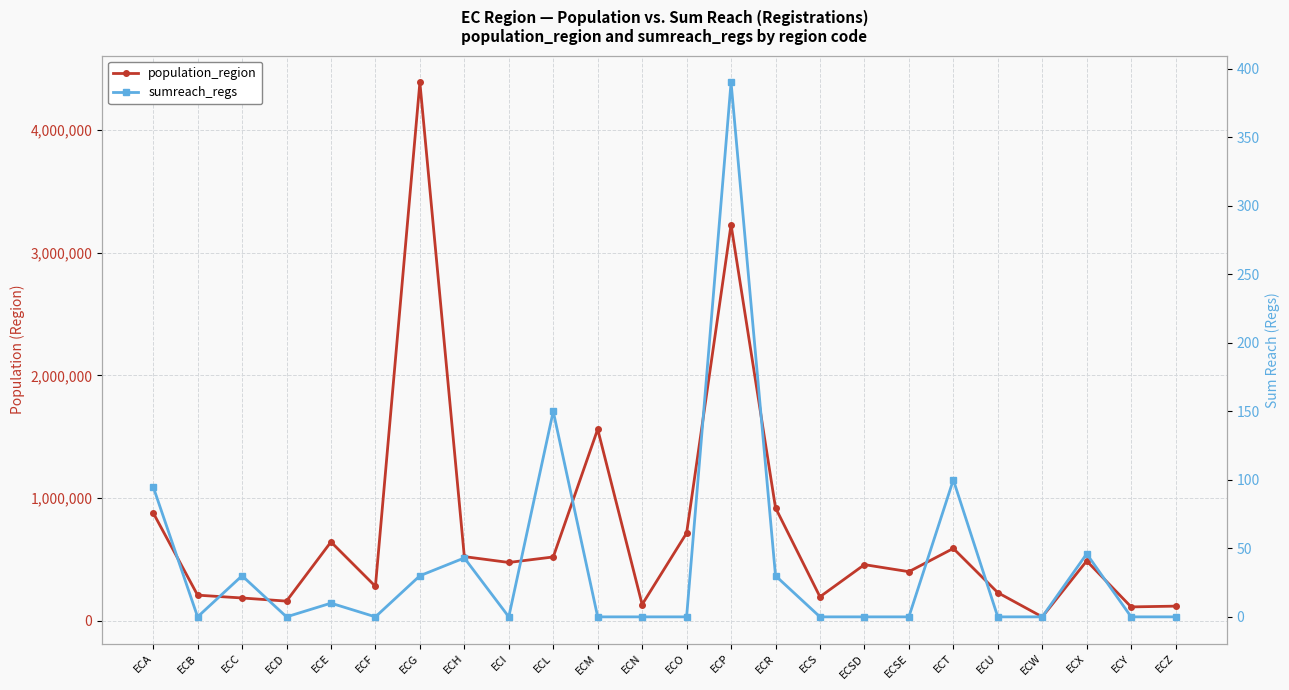

The population_region series shows 33042 at ECW. True or false?

True